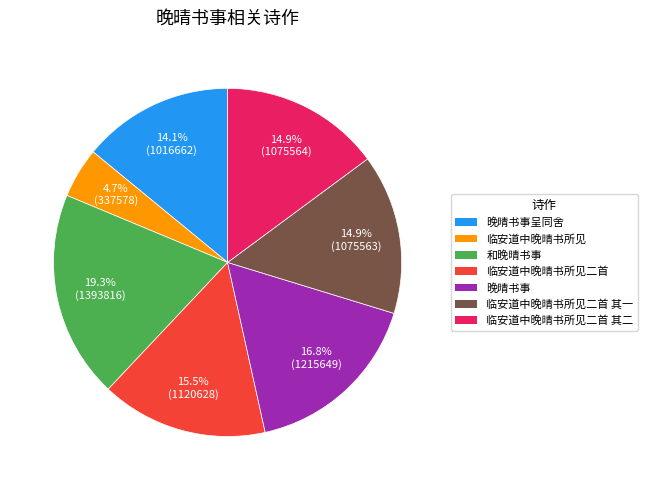

Is there any slice that represents more than half of the pie?

No